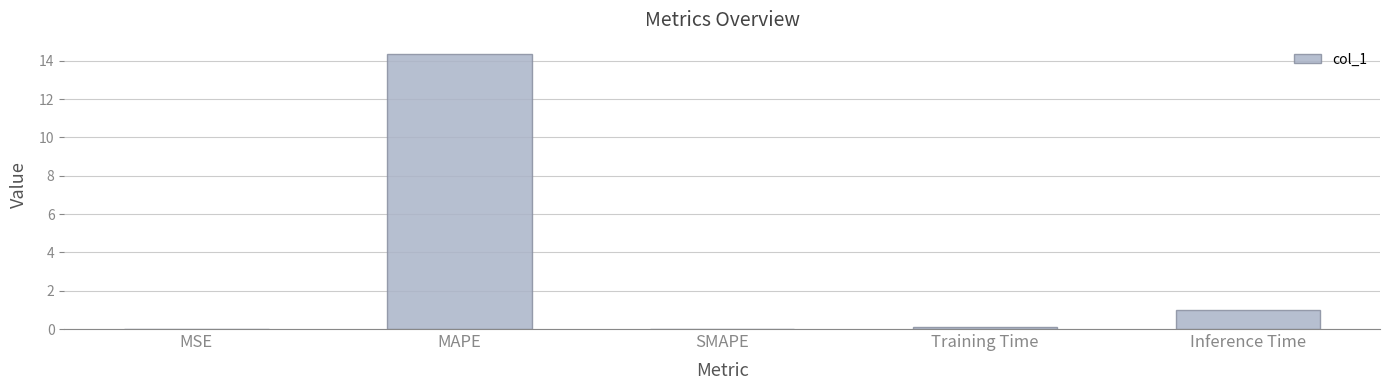

What is the change in value from MSE to Training Time?

+0.1